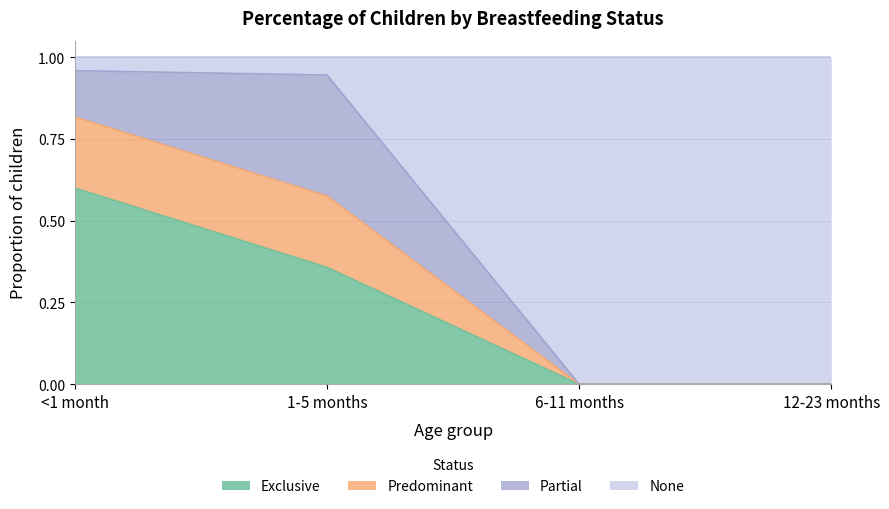

Is the value of Predominant at 6-11 months greater than the value of Exclusive at 6-11 months?

No